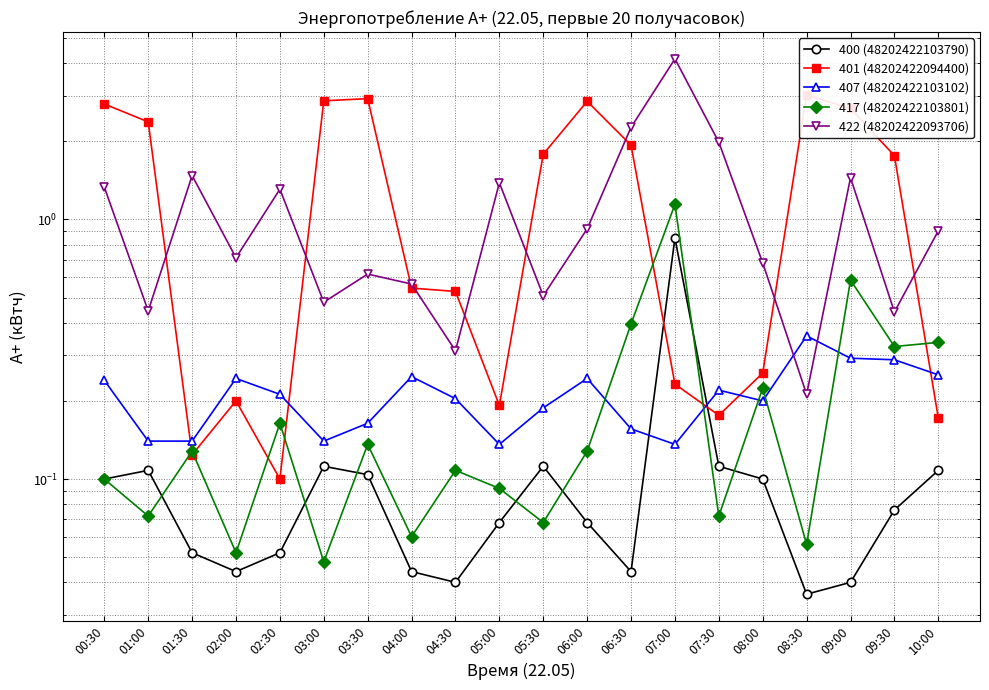

Where do 422 (48202422093706) and 401 (48202422094400) first cross each other?

01:00 and 01:30